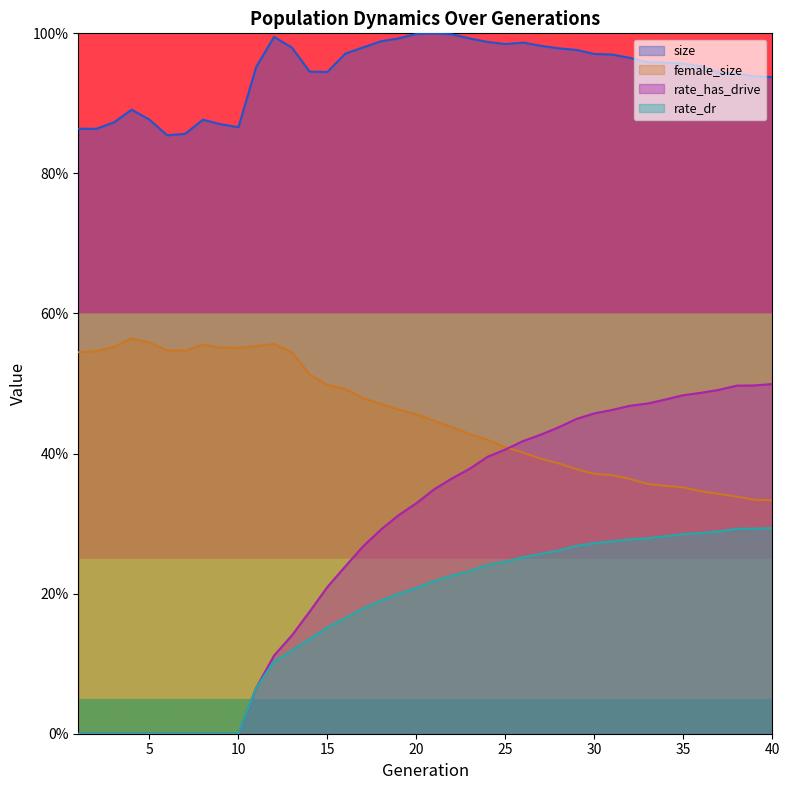

True or false: size has more than 0 points higher than both neighbors.

True